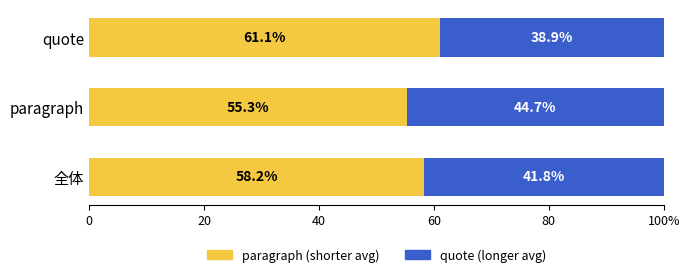

What are all the series names shown in the legend?

paragraph (shorter avg), quote (longer avg)